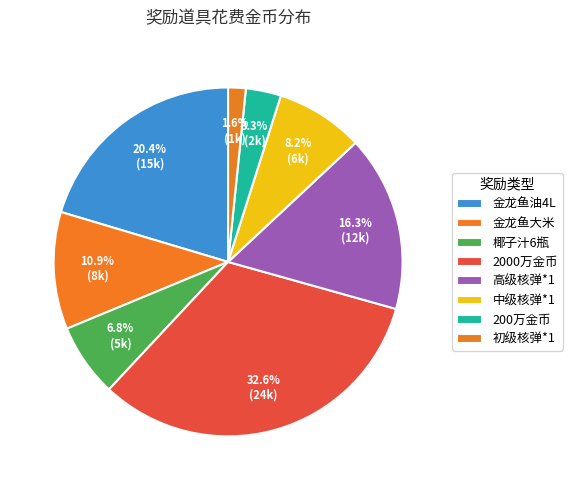

What is the change in value from 金龙鱼大米 to 2000万金币?

+16000